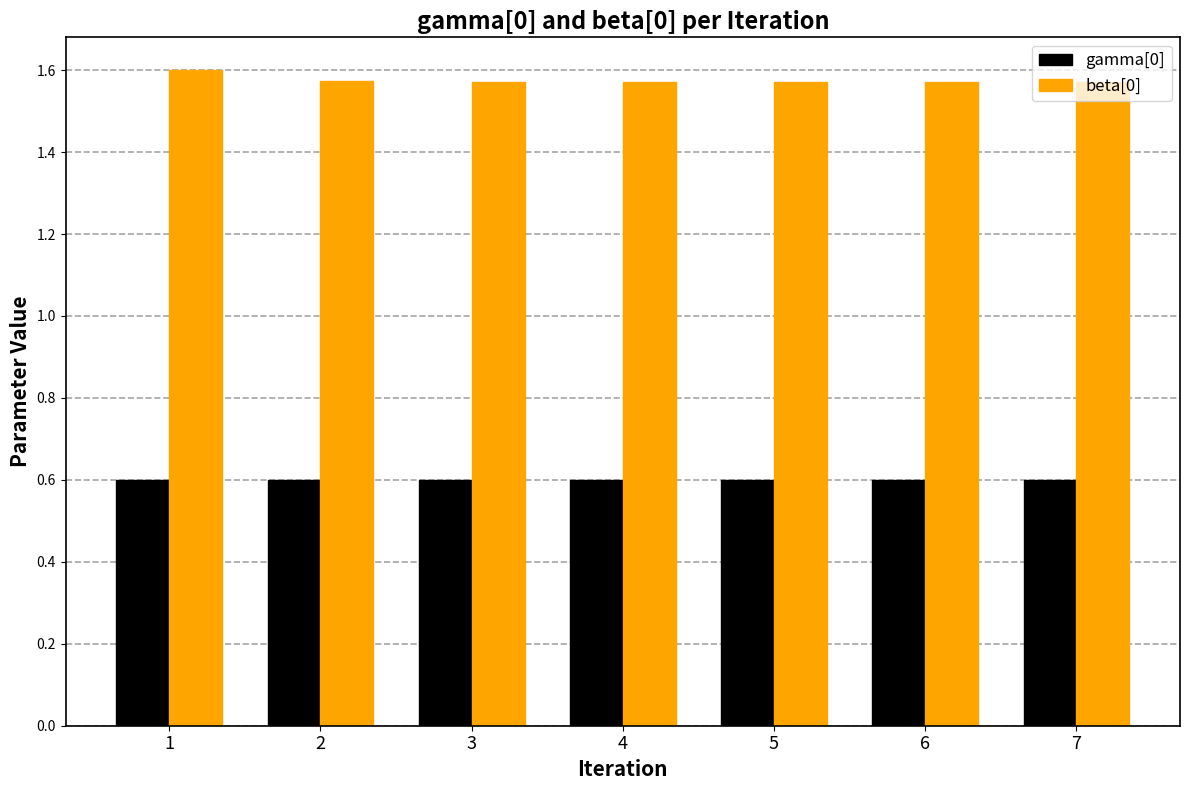

What are all the series names shown in the legend?

gamma[0], beta[0]